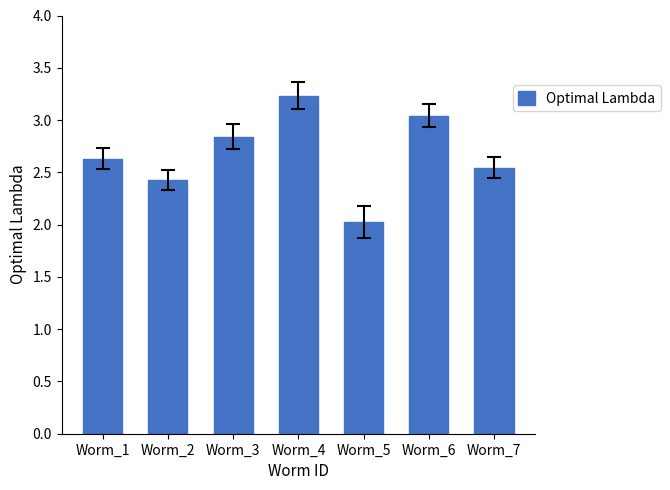

What is the change in value from Worm_2 to Worm_3?

+0.4